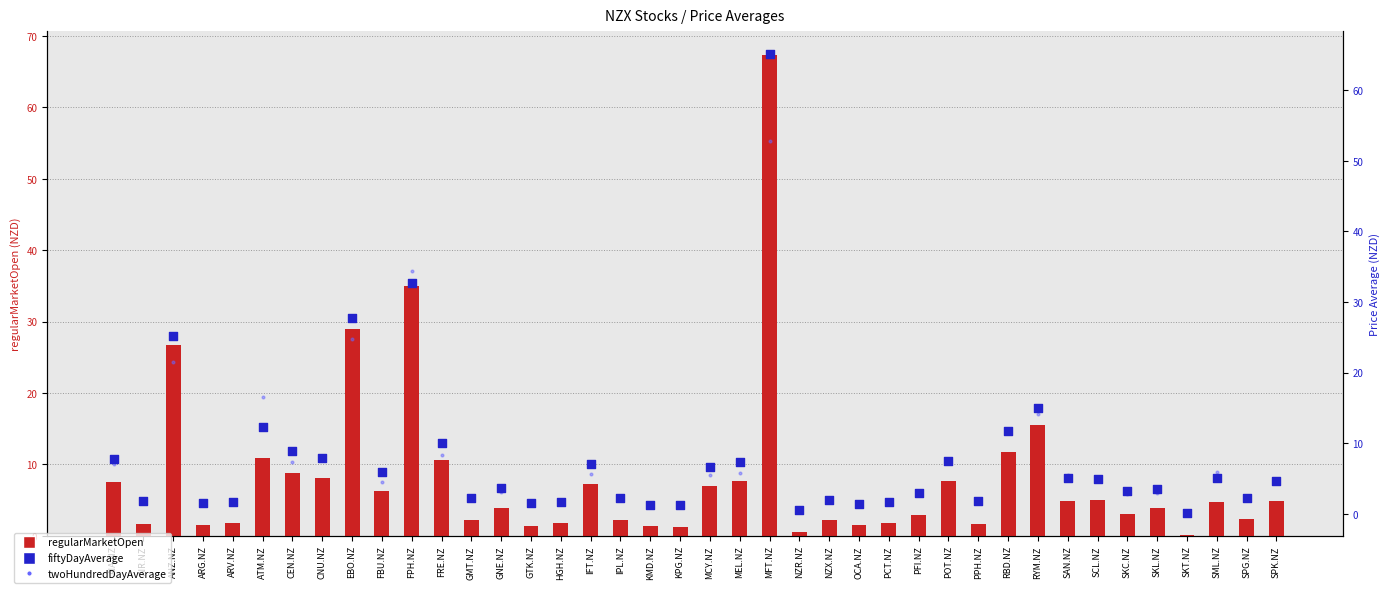

Which series has the widest spread of Y values?

regularMarketOpen